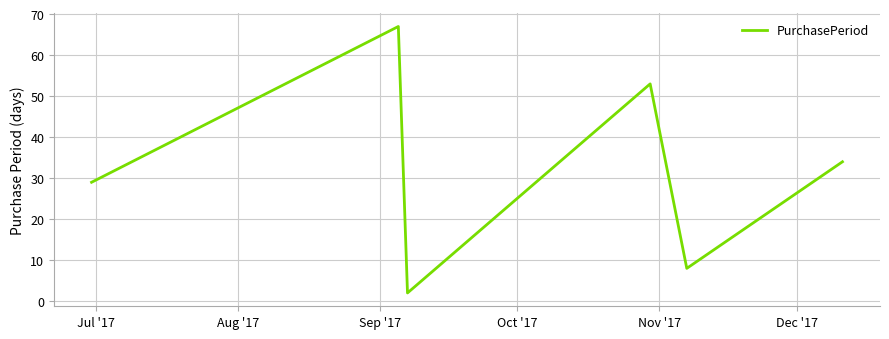

How many interior local valleys (lower than both neighbors) does the data have?

2